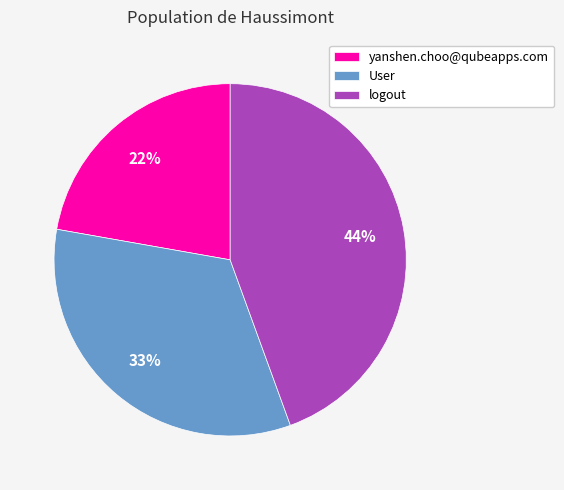

What is the ratio of the value at logout to the value at yanshen.choo@qubeapps.com?

2.0